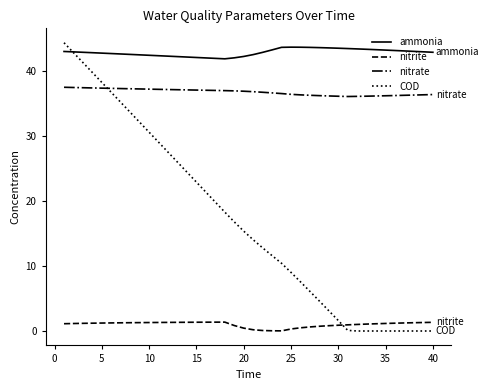

True or false: nitrate and ammonia intersect in this chart.

False